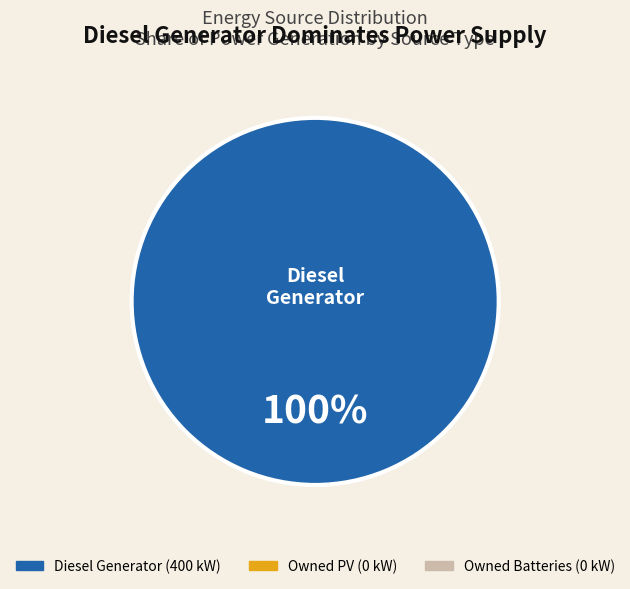

Is there a majority slice in this chart?

Yes